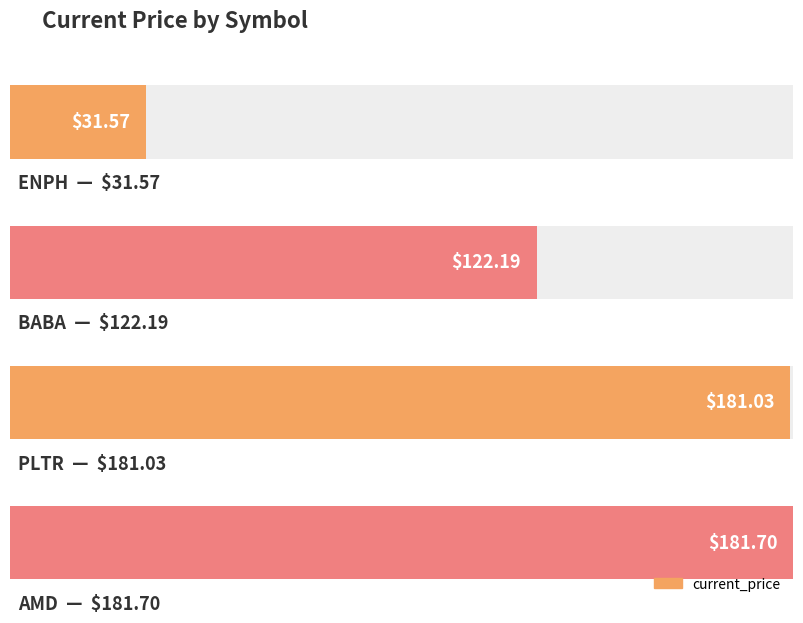

Reading left to right, list all the values displayed in this chart.

ENPH=31.6	BABA=122.2	PLTR=181.0	AMD=181.7